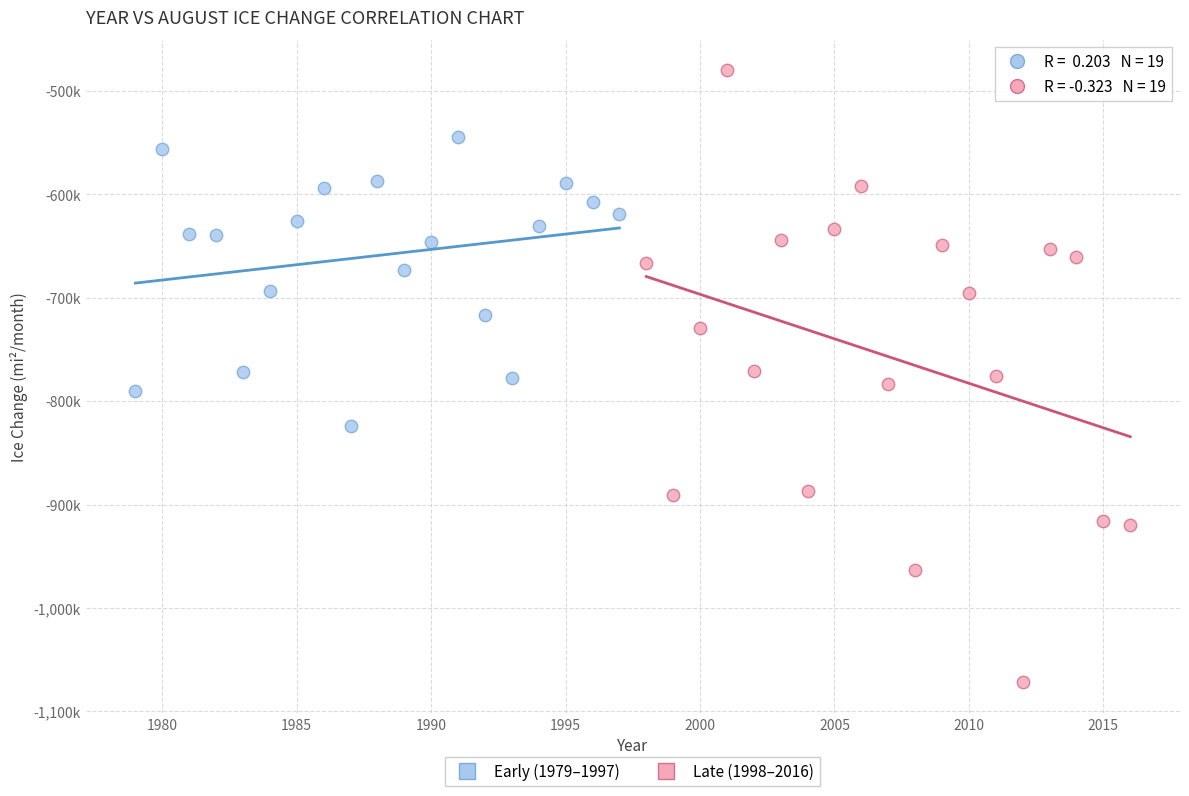

Which series reaches the minimum Y coordinate?

Late (1998–2016)